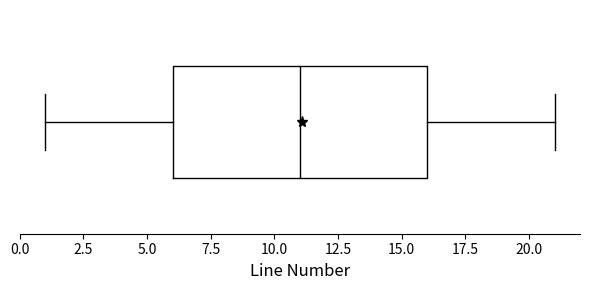

Transcribe this box plot: give where the median line is, the range the box spans, and where the two whiskers end, as read against the x-axis. The values are not printed on the chart, so give them approximately, as read against the axis.

median 11, box 6 to 16, whiskers 1 to 21